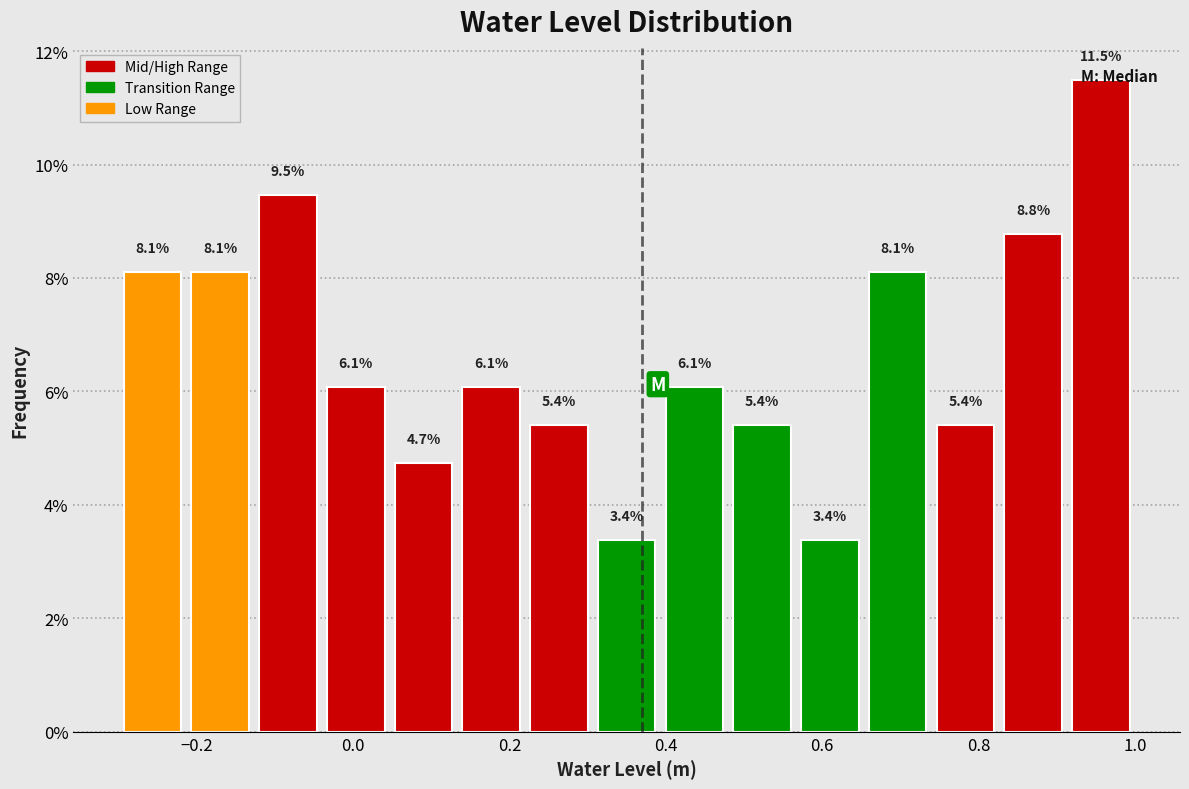

Reading left to right, transcribe this chart: for each bar, give the range it covers on the x-axis and its height. The bar edges are not printed on the chart, so give them approximately, as read against the axis.

-0.30 to -0.22: 8.1
-0.22 to -0.12: 8.1
-0.12 to -0.04: 9.5
-0.04 to 0.04: 6.1
0.04 to 0.14: 4.7
0.14 to 0.22: 6.1
0.22 to 0.30: 5.4
0.30 to 0.40: 3.4
0.40 to 0.48: 6.1
0.48 to 0.56: 5.4
0.56 to 0.66: 3.4
0.66 to 0.74: 8.1
0.74 to 0.82: 5.4
0.82 to 0.92: 8.8
0.92 to 1.00: 11.5